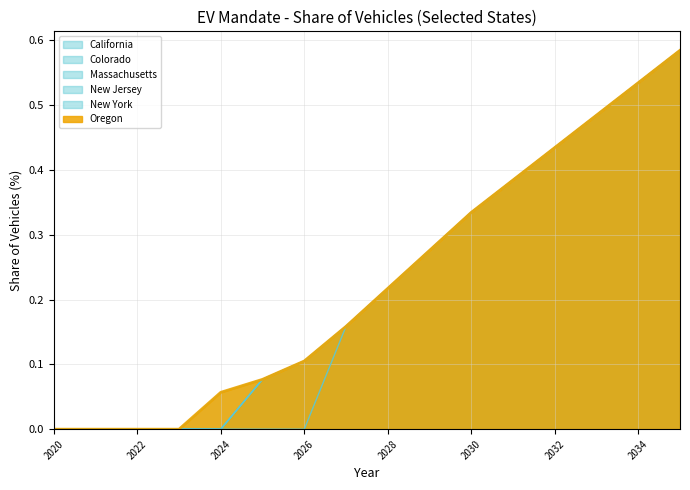

Is the value of Colorado at 2025 greater than the value of California at 2021?

No